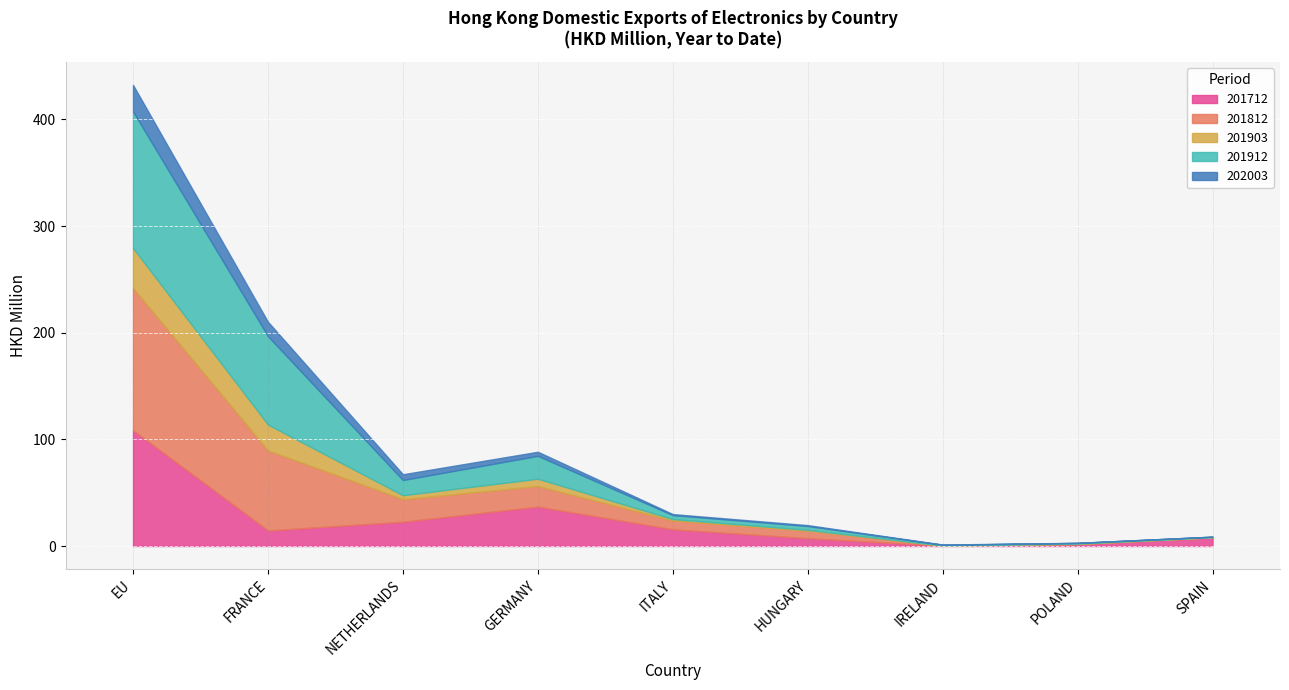

True or false: 201712 and 201912 cross at least once.

True